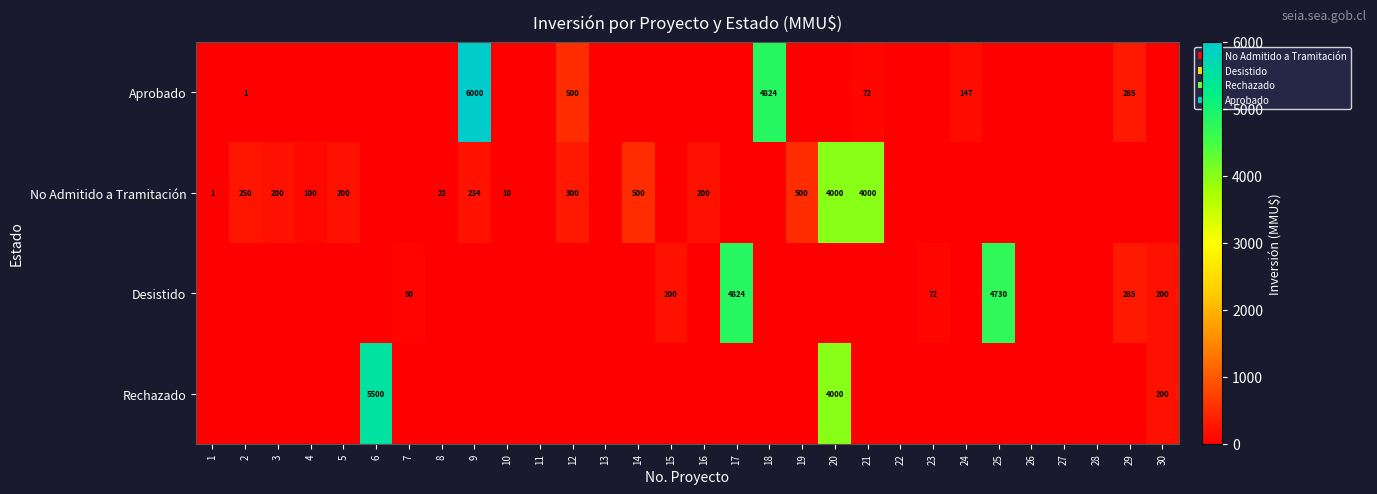

Is it true that No Admitido a Tramitación equals 695 at 19?

False